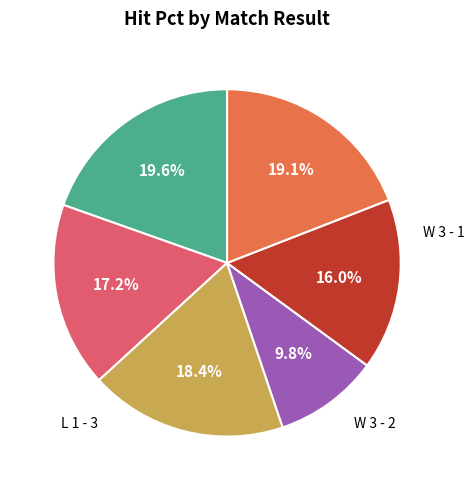

Is there a majority slice in this chart?

No